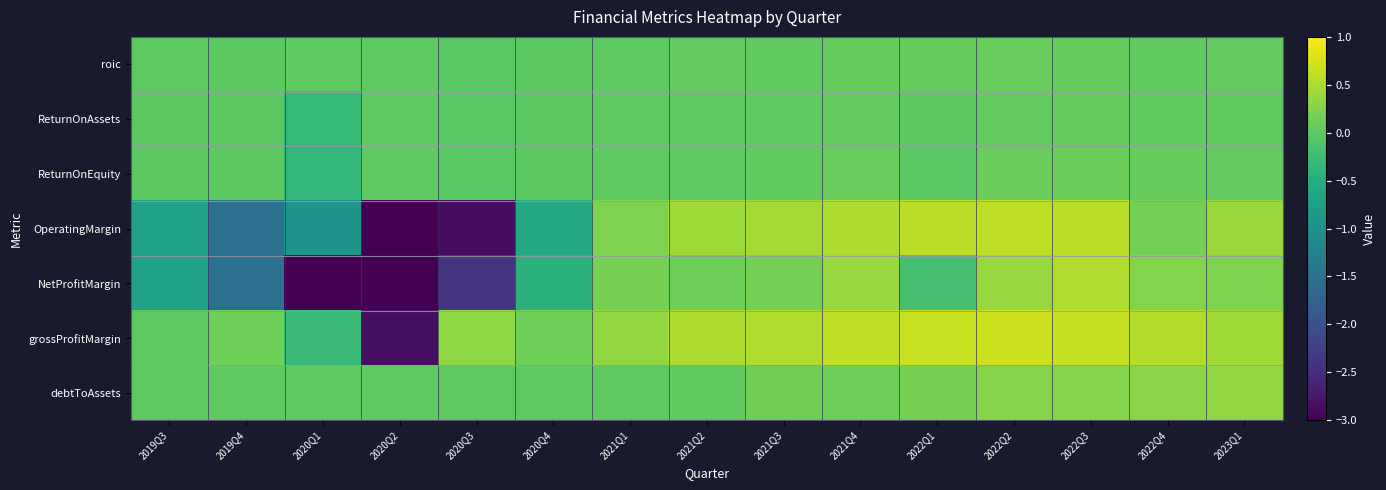

Rank the series by their maximum value, from lowest to highest.

ReturnOnAssets, roic, ReturnOnEquity, debtToAssets, NetProfitMargin, OperatingMargin, grossProfitMargin